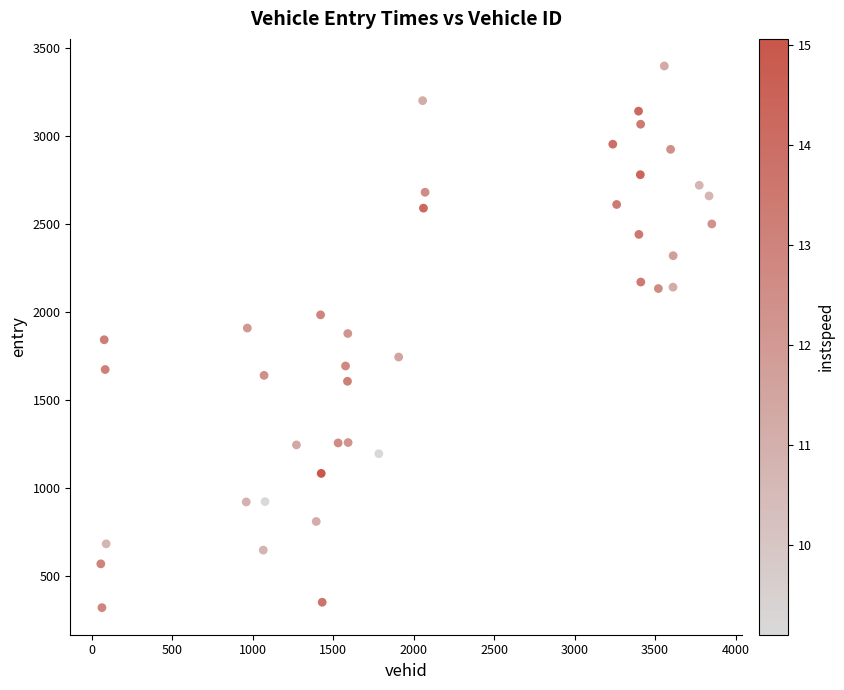

What is the range of Y values (max minus min)?

3077.4